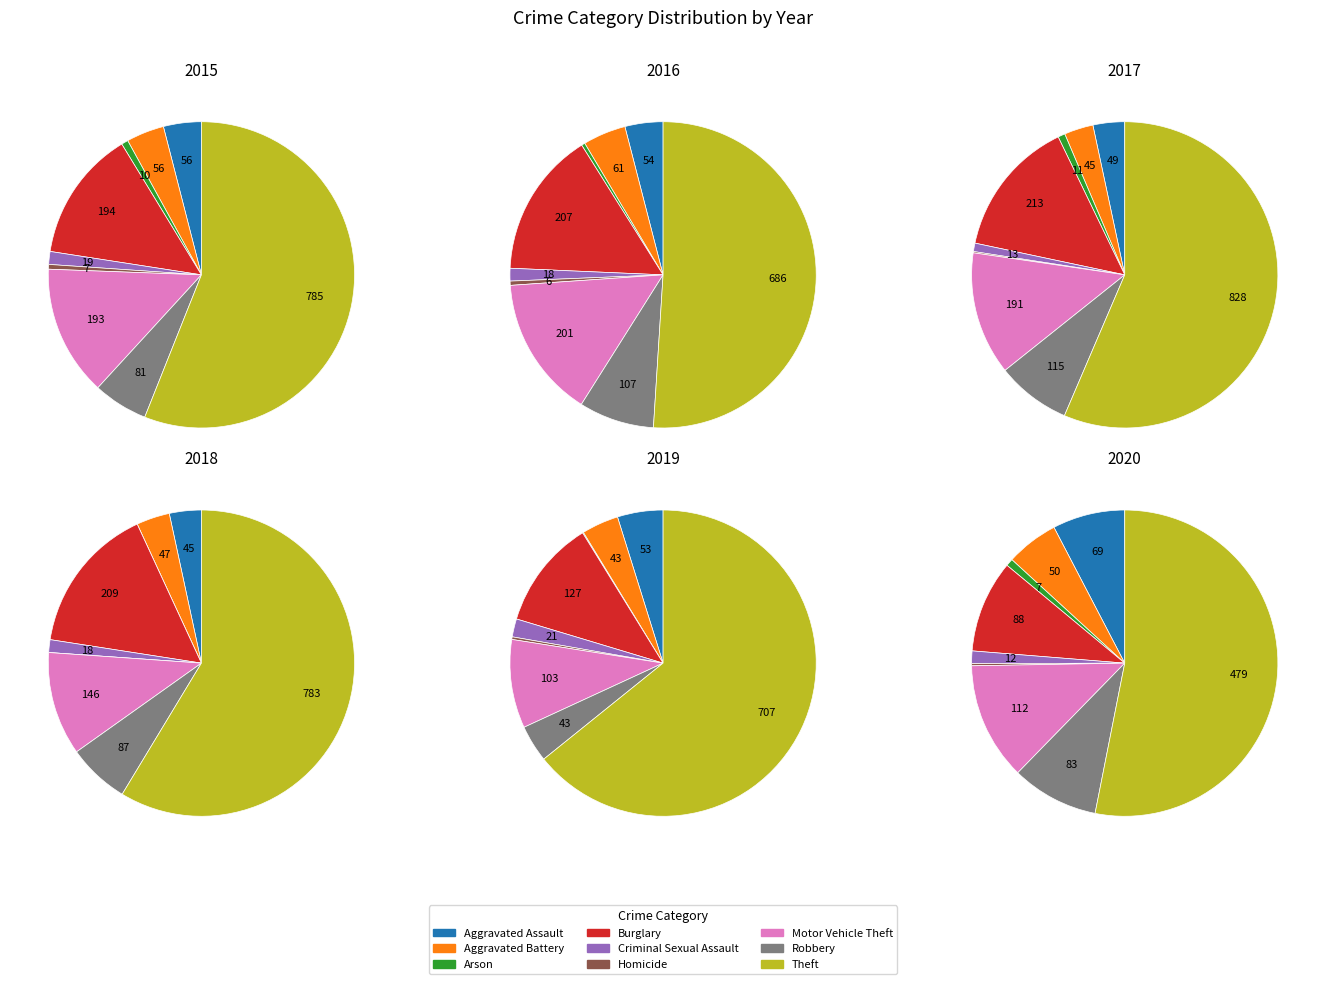

True or false: Criminal Sexual Assault accounts for 1% of the total.

True